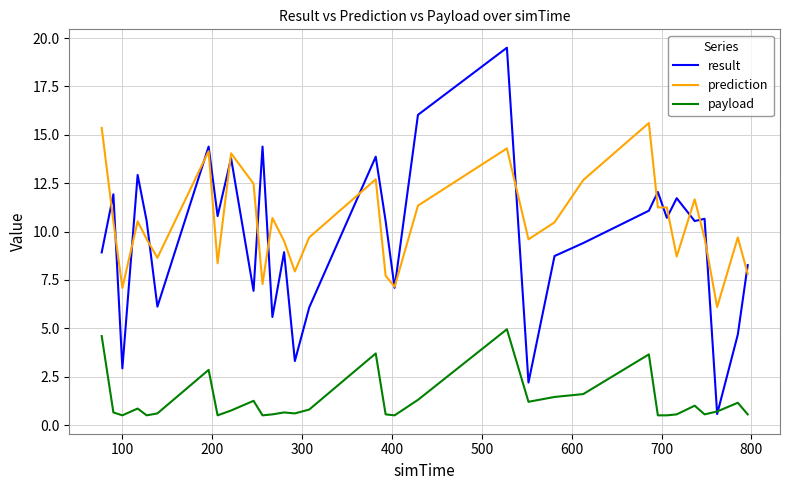

Rank the series by their maximum value, from lowest to highest.

payload, prediction, result